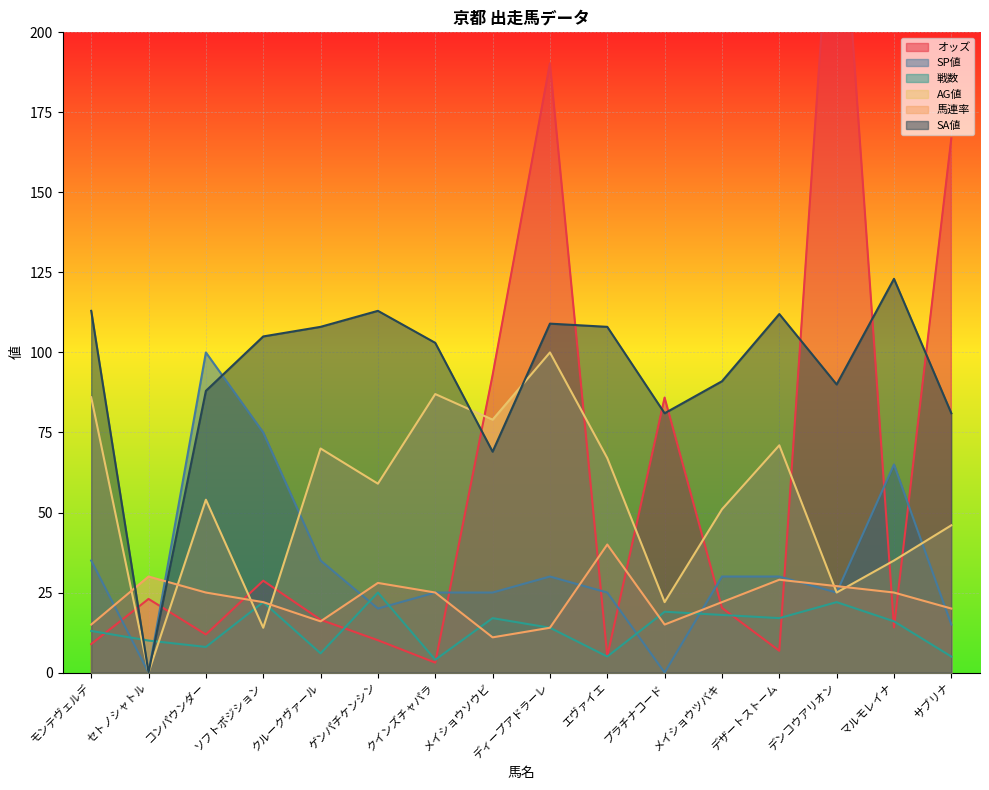

Which series ends up on top after the final intersection of 戦数 and AG値?

AG値